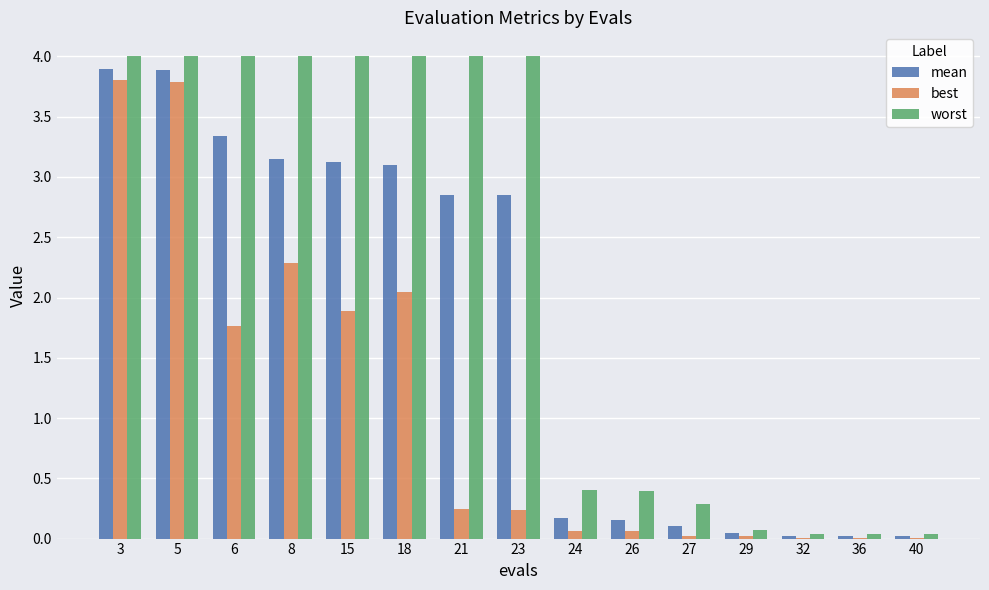

What value does the mean series have at 5?

3.9